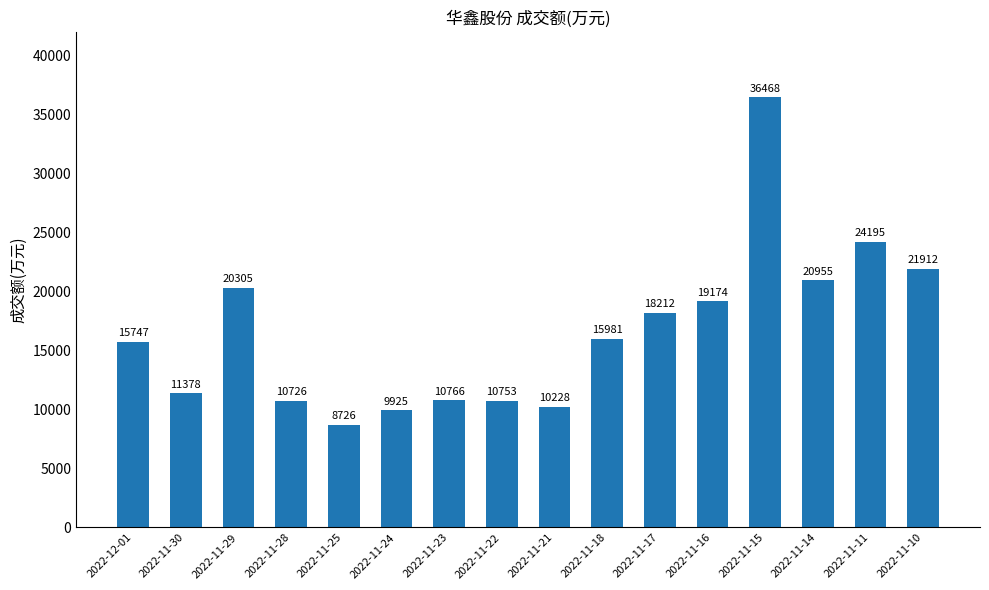

What is the difference between the values at 2022-11-22 and 2022-11-15?

25715